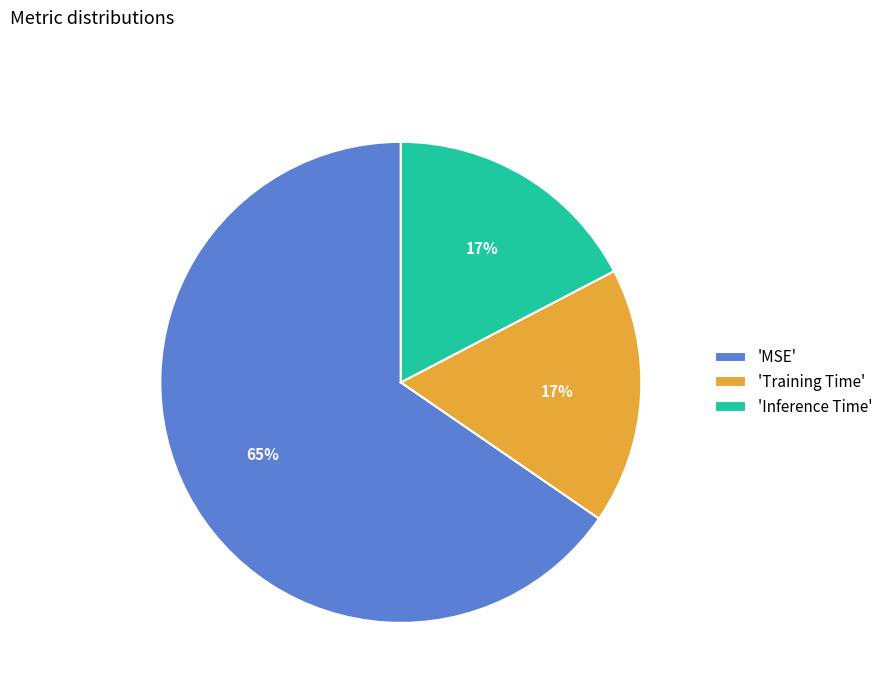

To the nearest percent, what is the average slice percentage?

33%